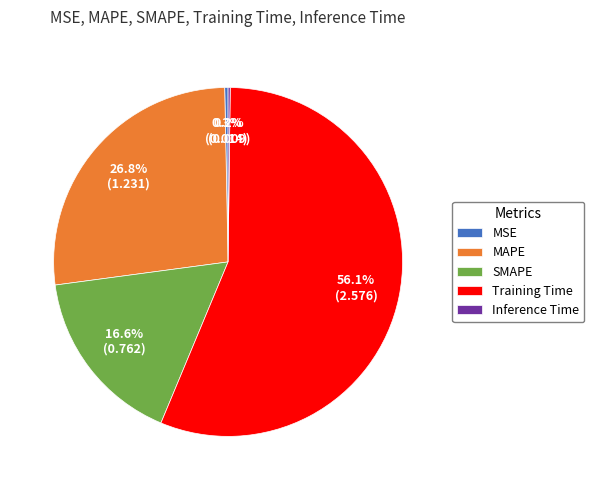

Which slice is the largest?

Training Time